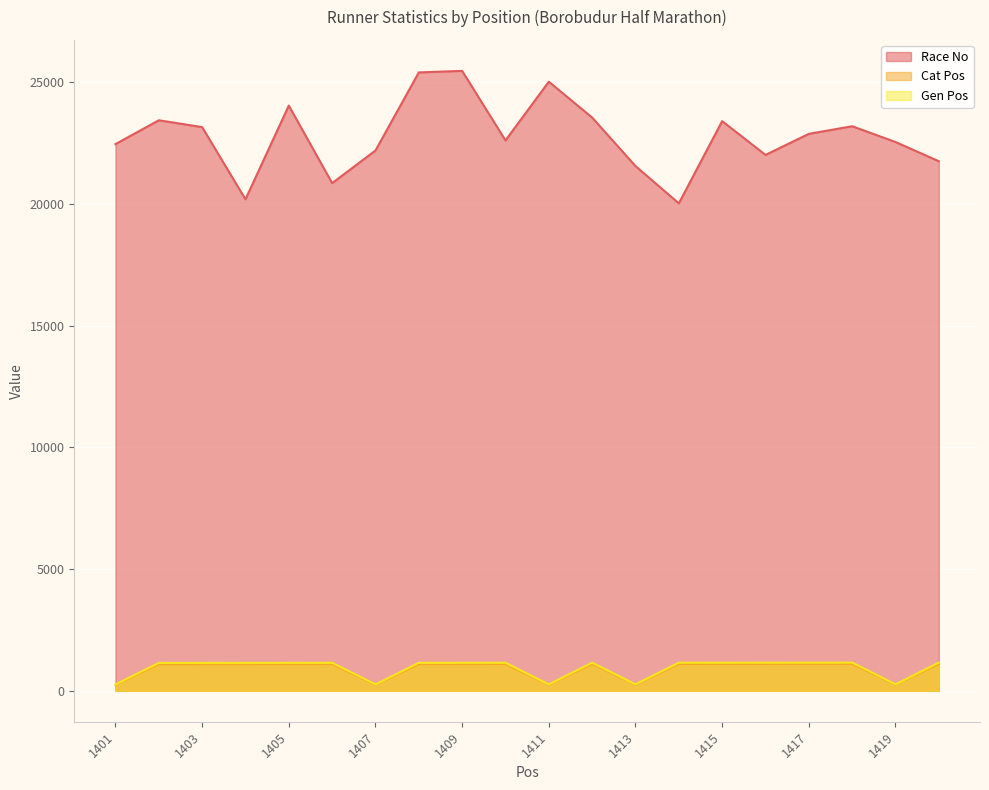

How many lines are shown in the chart?

3